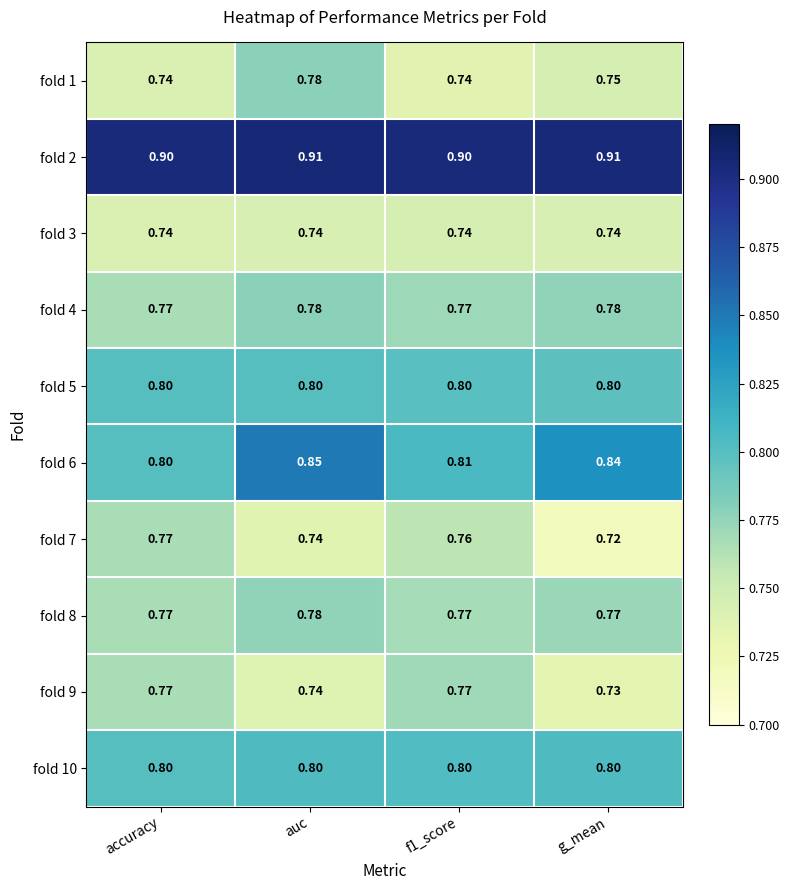

Where is fold 7 nearest to the value 0?

g_mean